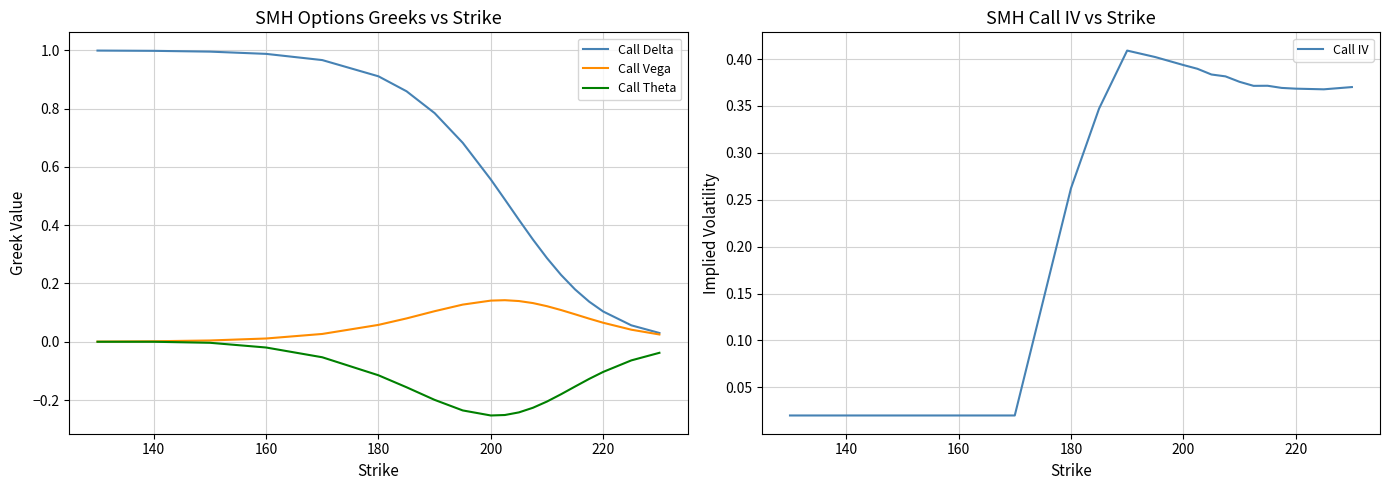

The Call Delta series shows 0.9 at 200. True or false?

False